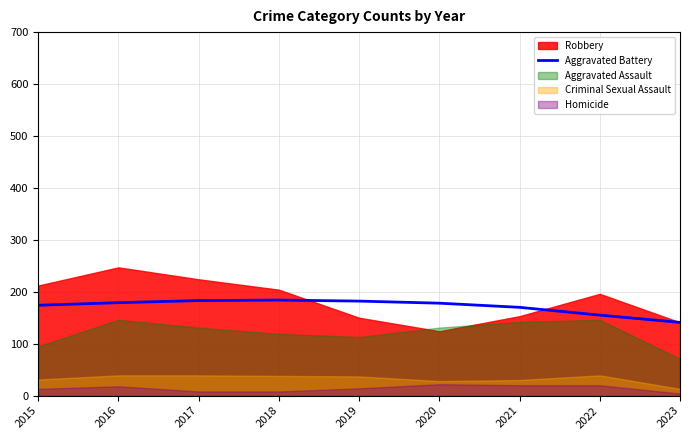

Which category has the lowest value across all series?

2023